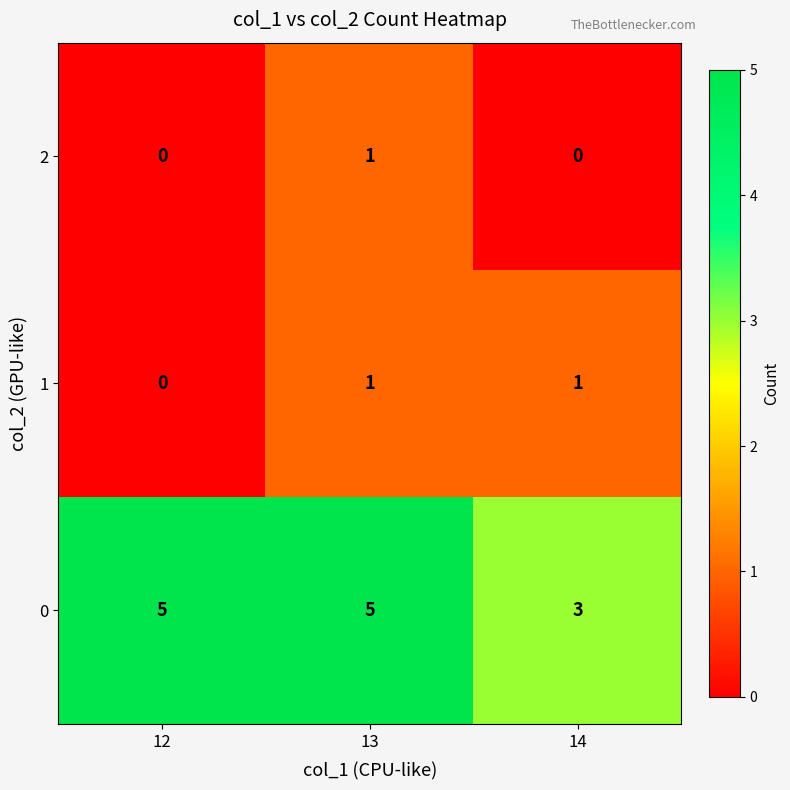

Is the value of 2 at 12 greater than the value of 1 at 13?

No